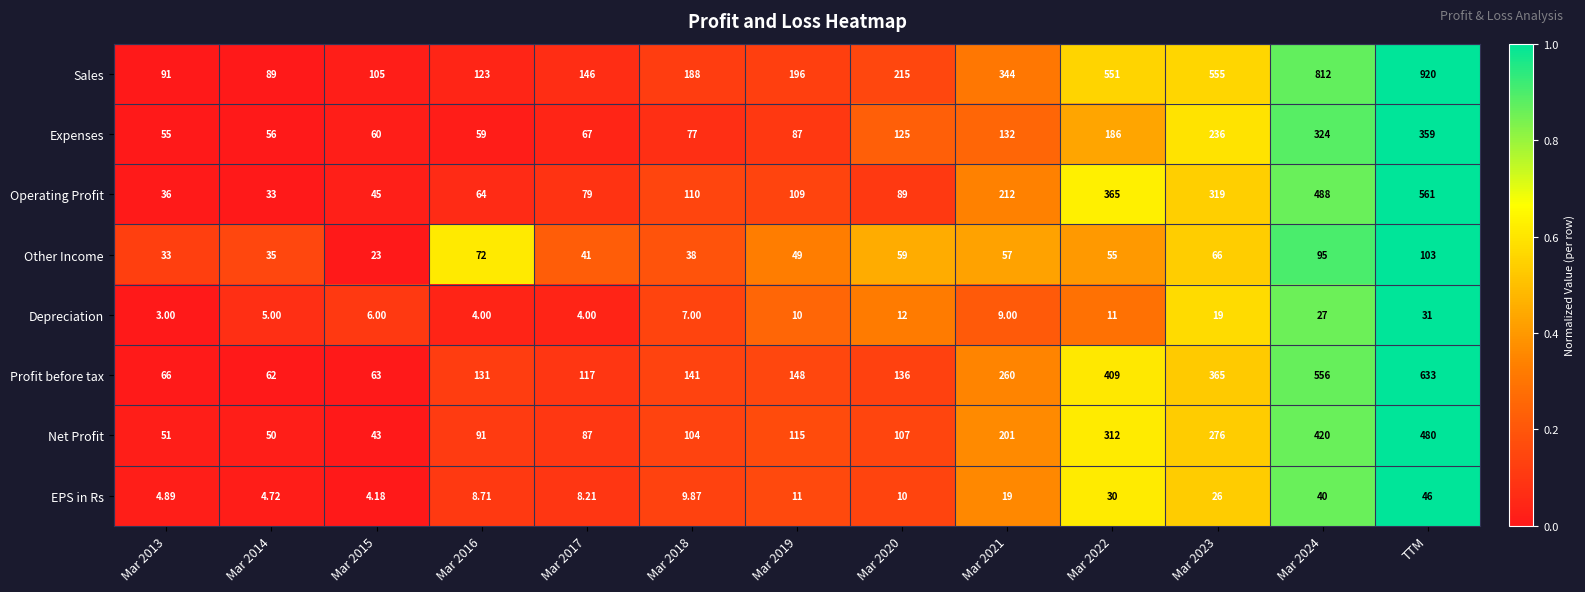

Which series has the largest total across all categories?

Sales